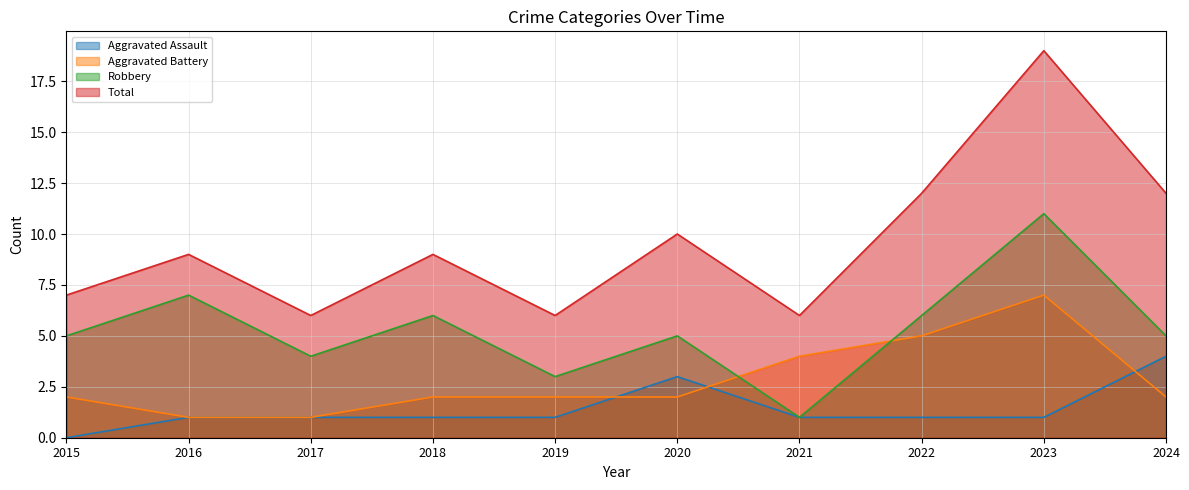

Which series ends up on top after the final intersection of Aggravated Battery and Aggravated Assault?

Aggravated Assault